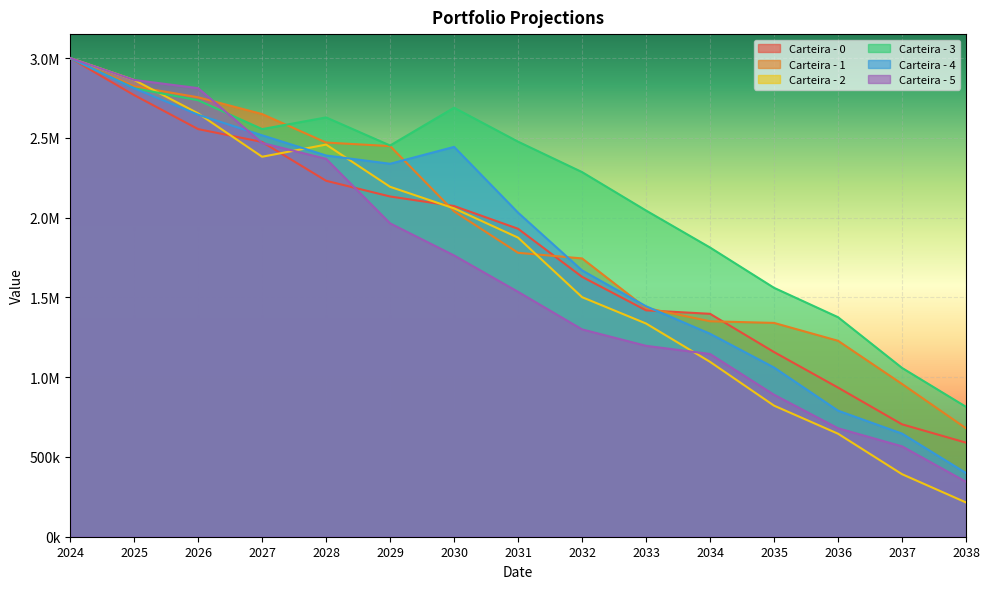

How many values in the Carteira - 1 series are below 1779405?

7